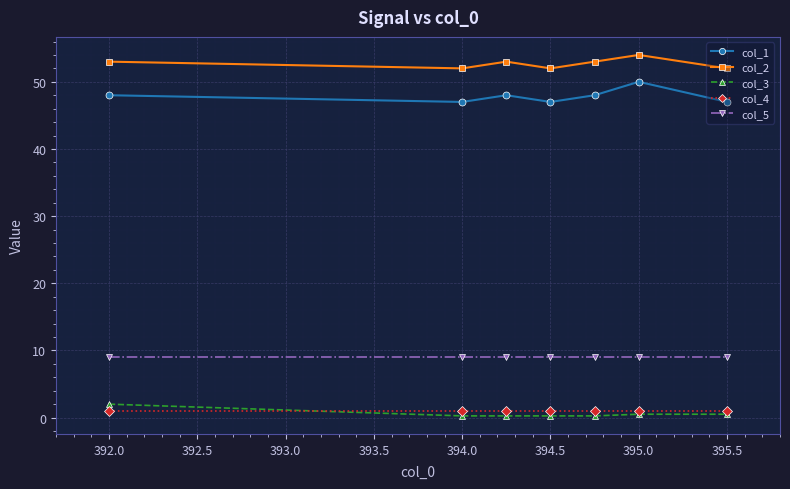

What is the maximum value shown in the chart?

54.0